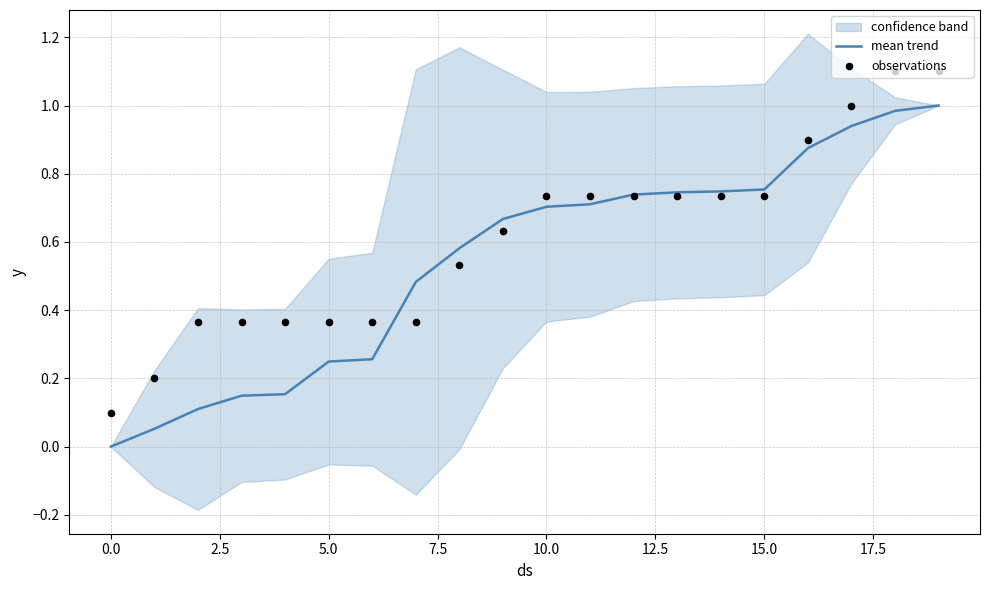

At which category is the sum across all series the highest?

19